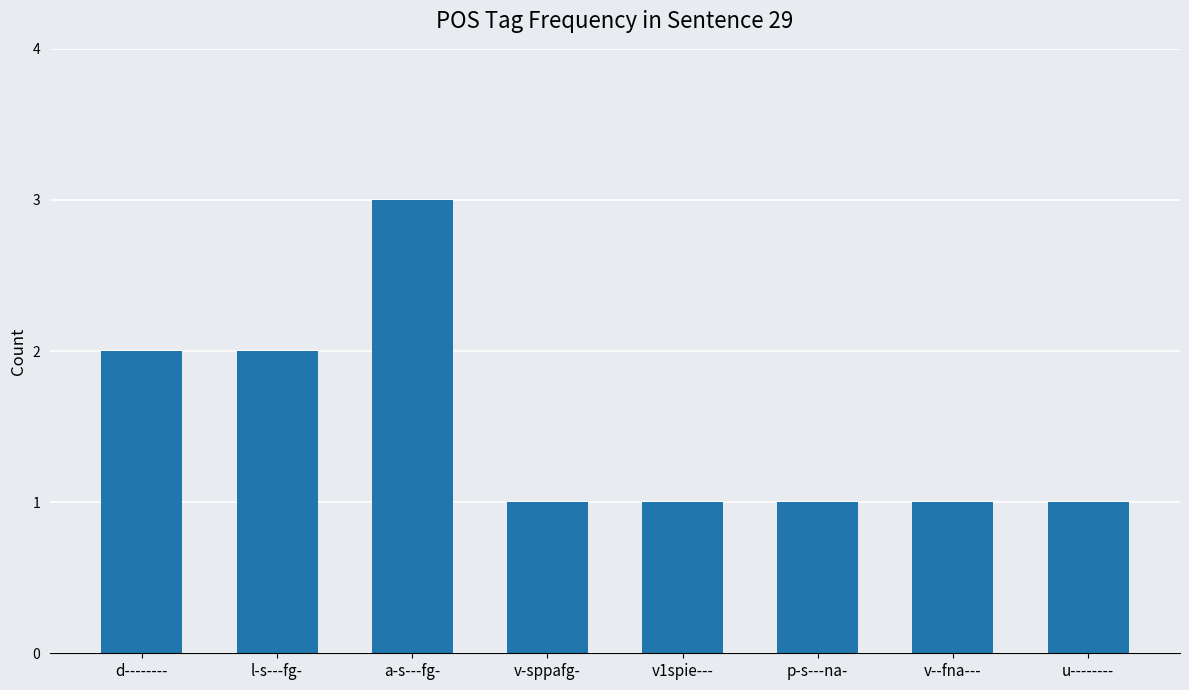

How many series are shown in this chart?

1